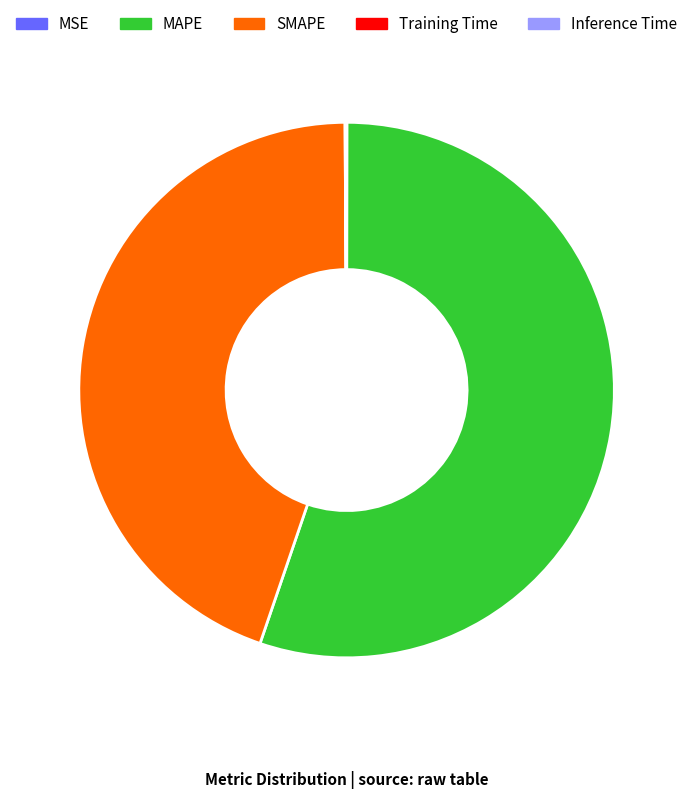

Is there a majority slice in this chart?

Yes